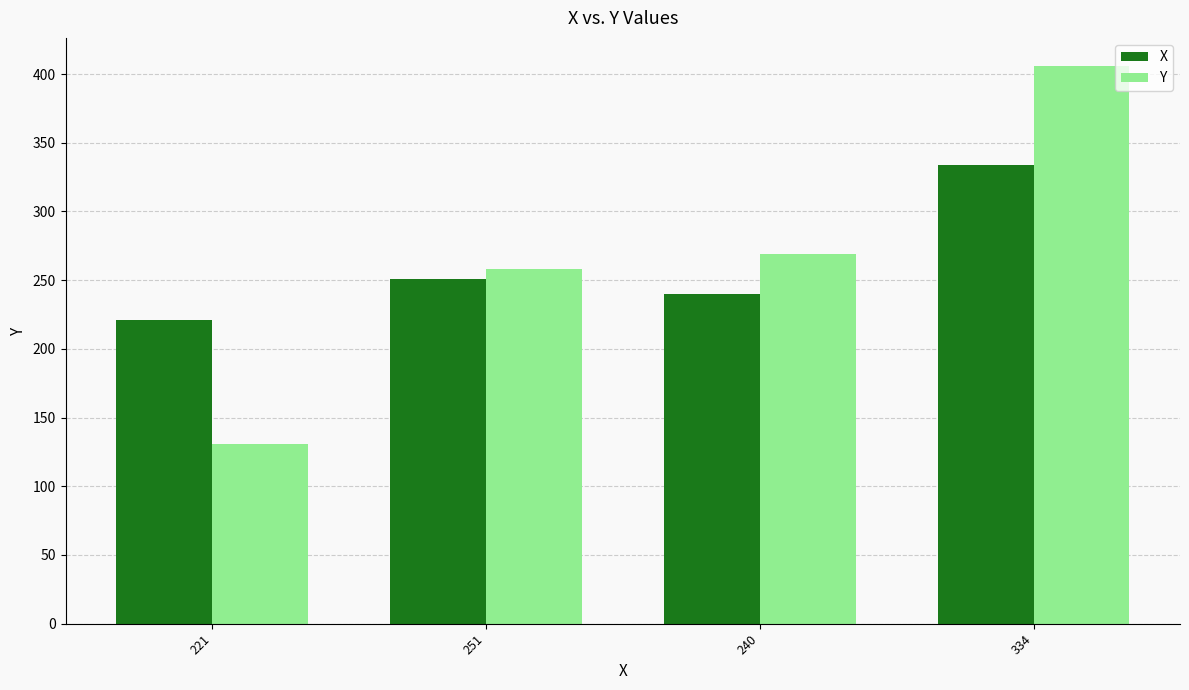

At how many categories does at least one series exceed 198?

4